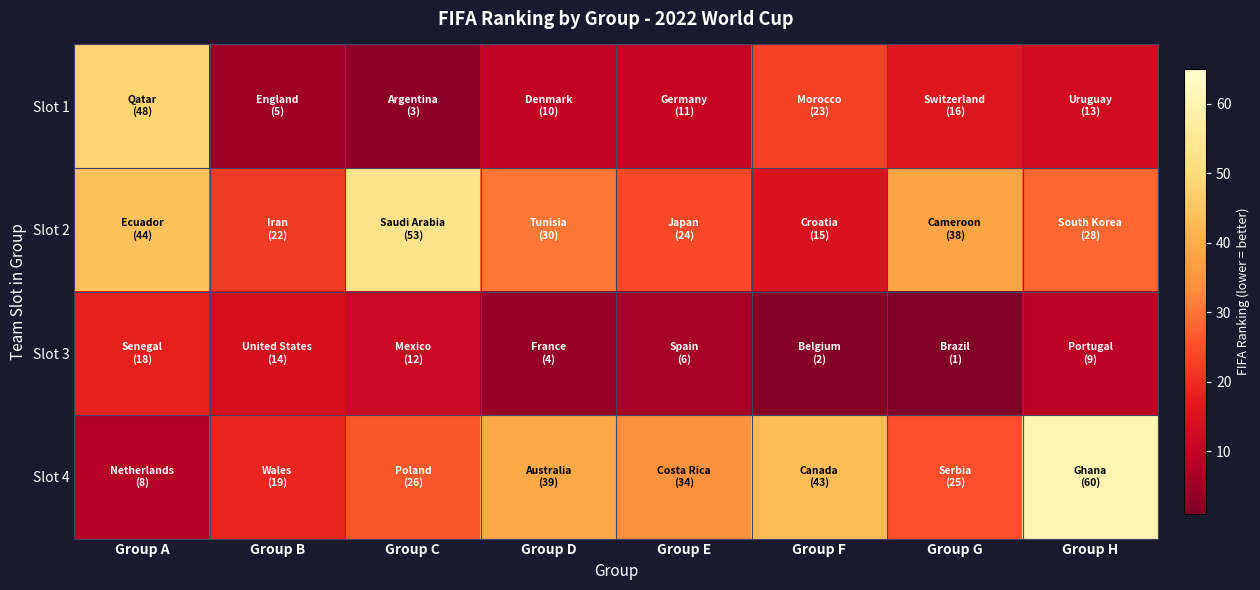

At which category does the chart reach its minimum across all series?

Group G